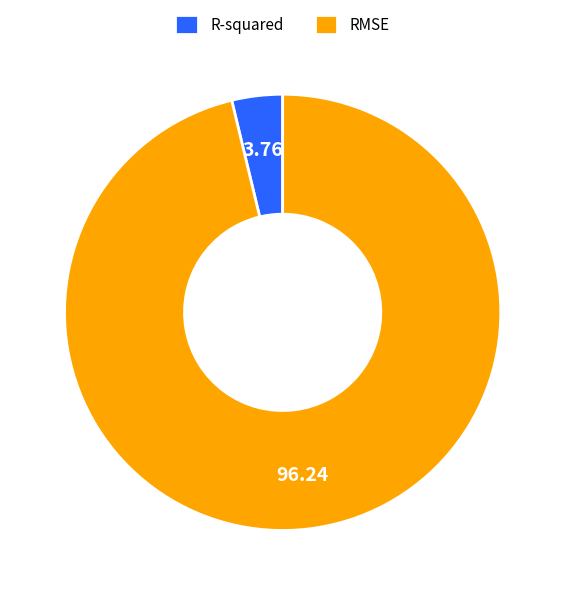

The RMSE slice represents 96% of the pie. True or false?

True